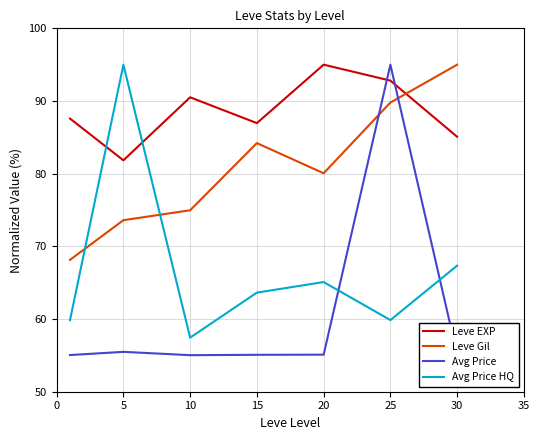

How many intersections are there between Avg Price and Leve Gil?

2